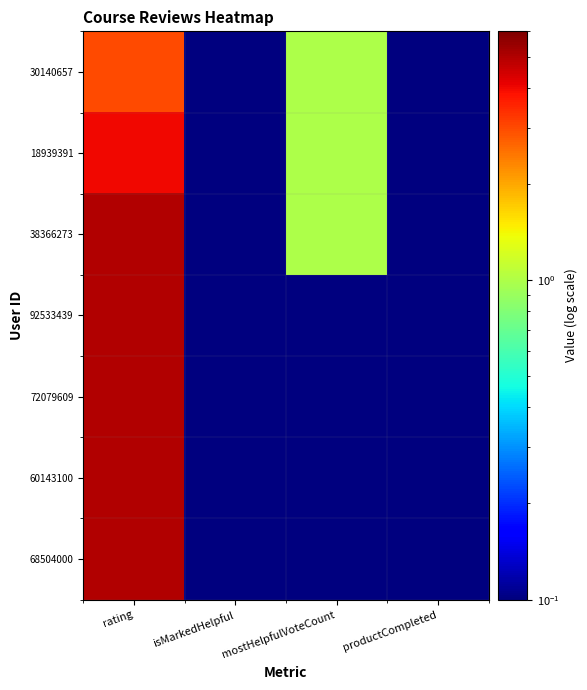

What is the minimum value shown in the chart?

0.1